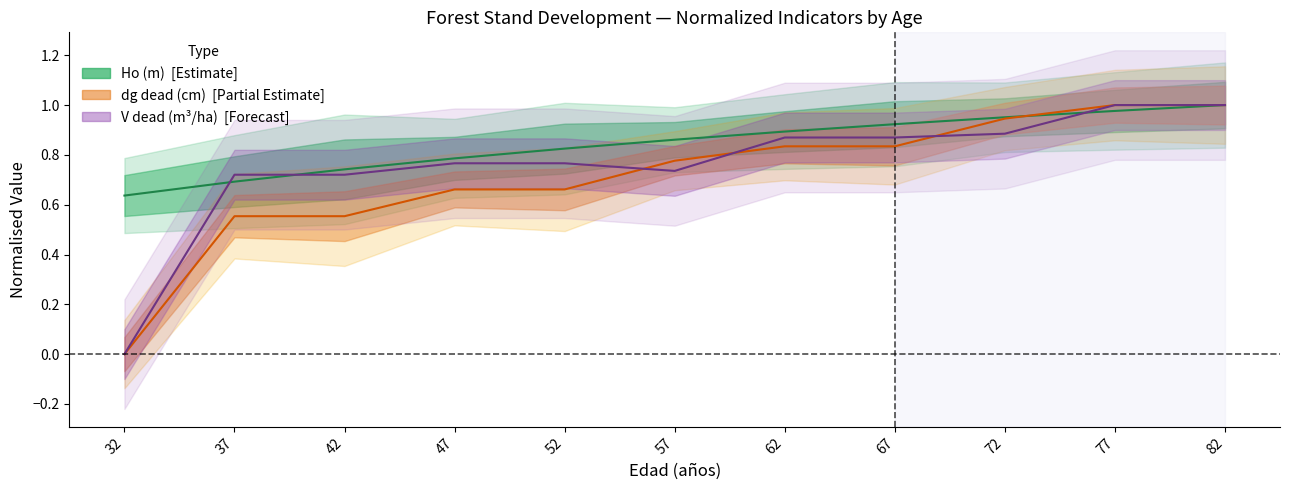

The dg_dead (cm) series shows 0.9 at 72. True or false?

True